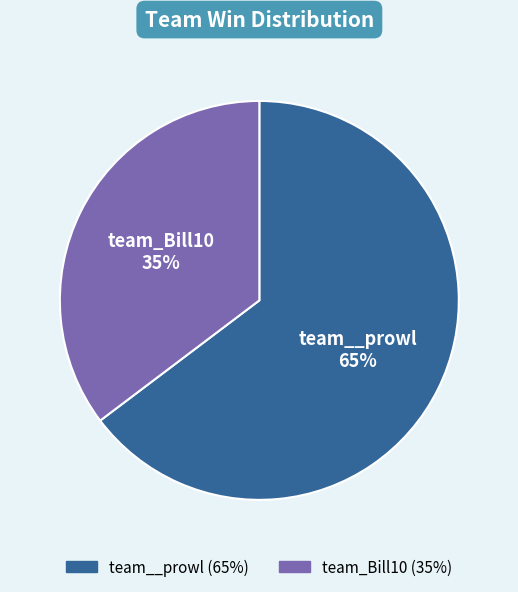

Do team_Bill10 and team__prowl together represent more than half of the pie?

Yes